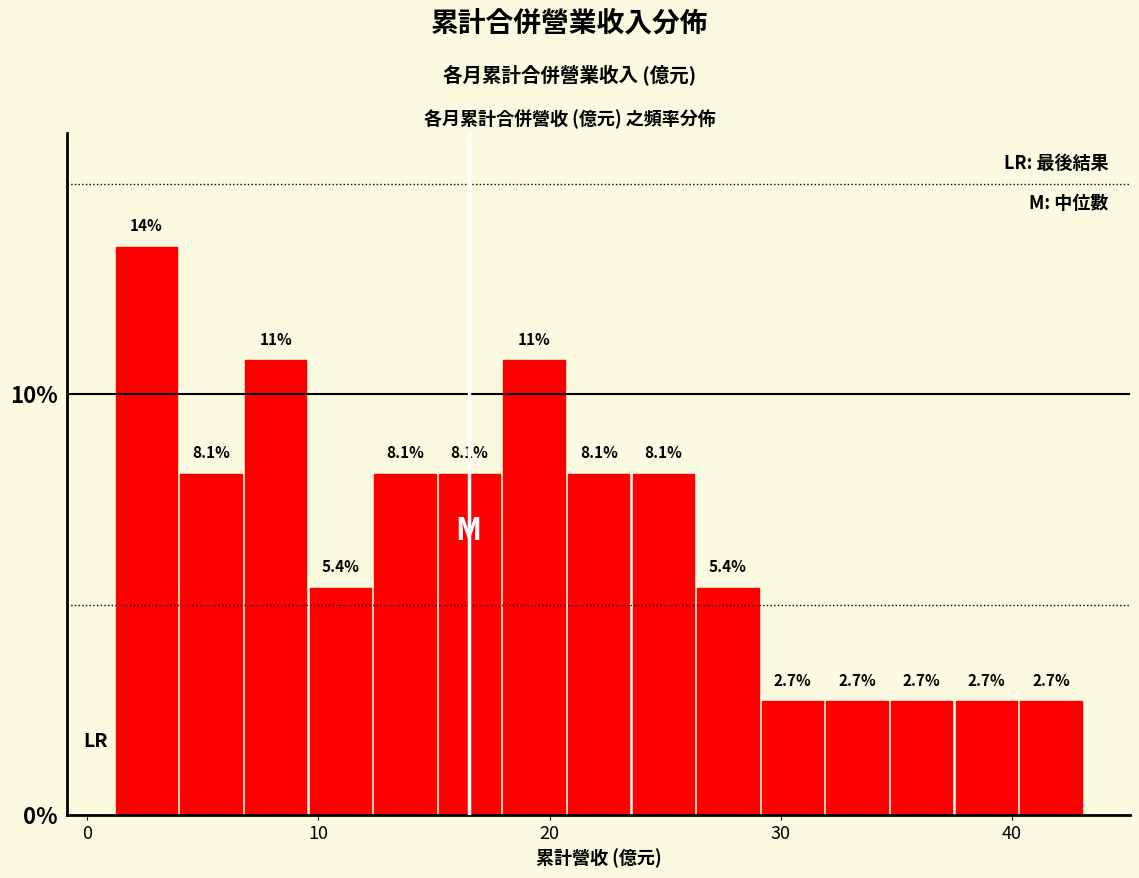

Around what value on the x-axis is the tallest bar? Give the approximate position of its centre, as read against the axis.

3